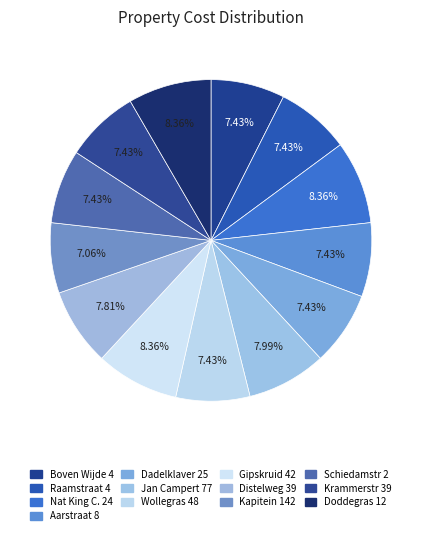

How many segments does this pie chart have?

13